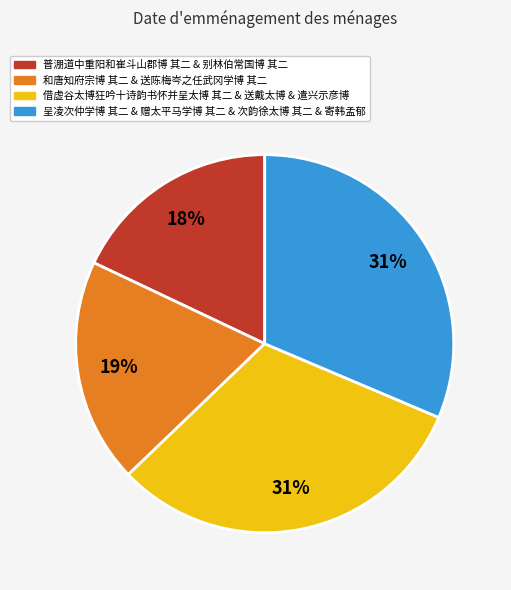

To the nearest percent, what is the average slice percentage?

25%